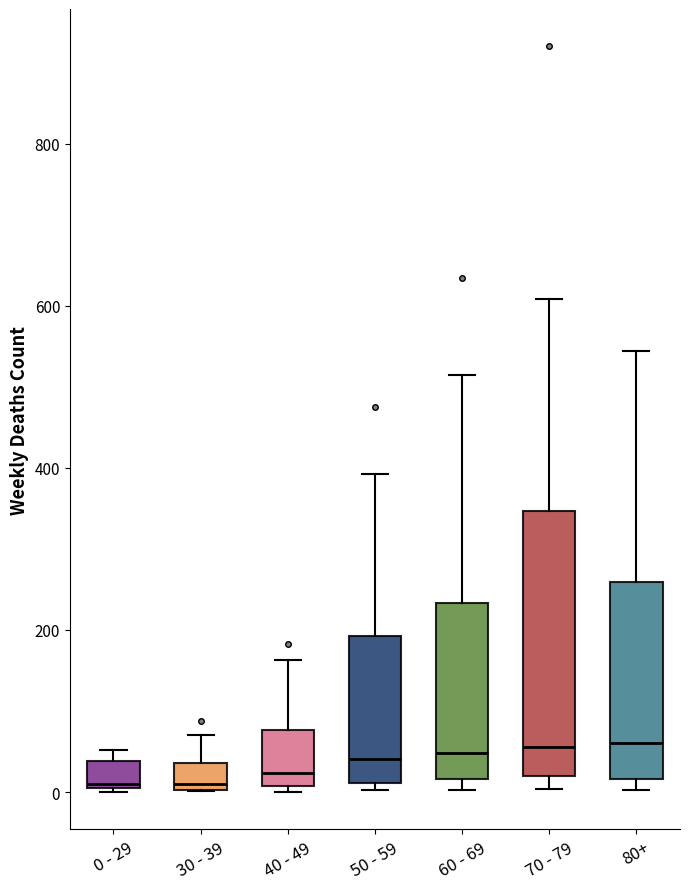

Which box is the tallest, from its lower edge to its upper edge?

70 - 79